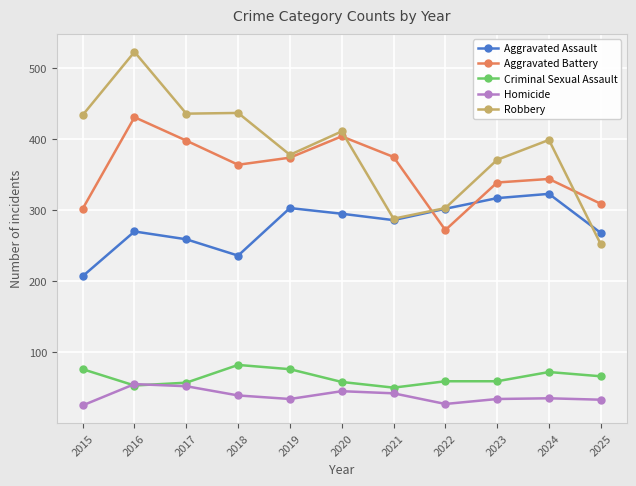

In Robbery, how many points are lower than both neighbors (excluding endpoints)?

3